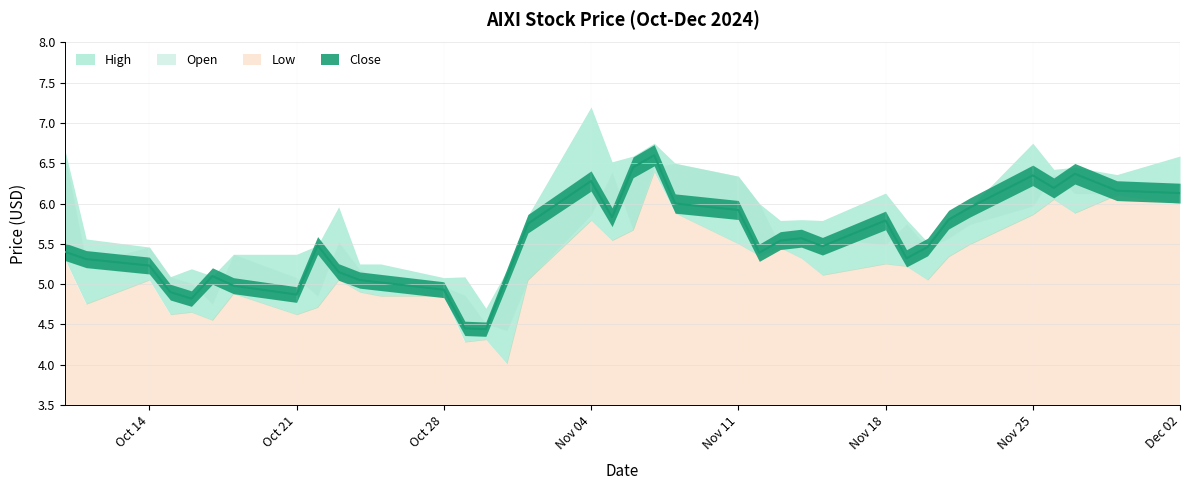

True or false: High and Close cross at least once.

False